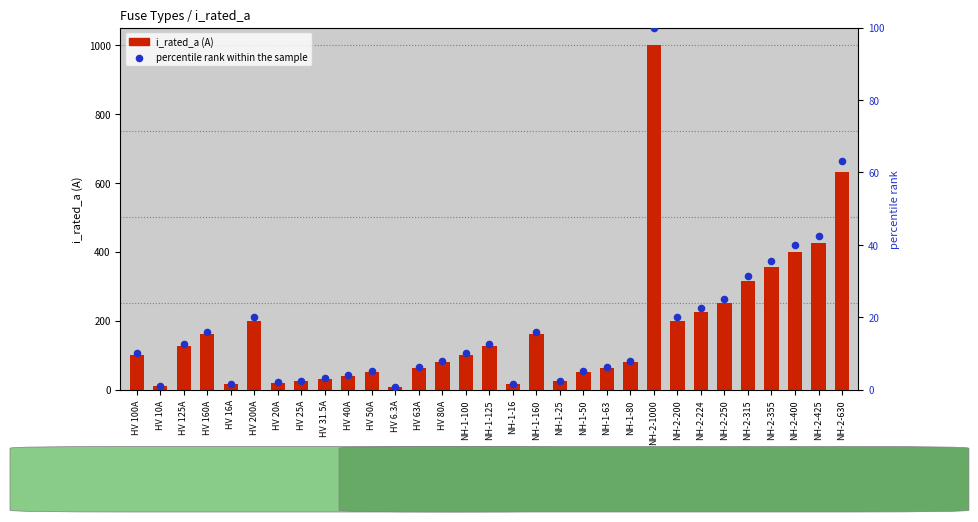

Which series has the largest total across all categories?

i_rated_a